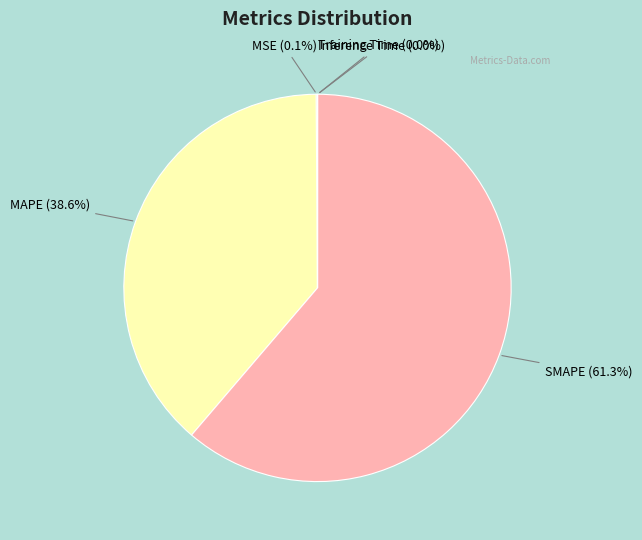

Is there a majority slice in this chart?

Yes